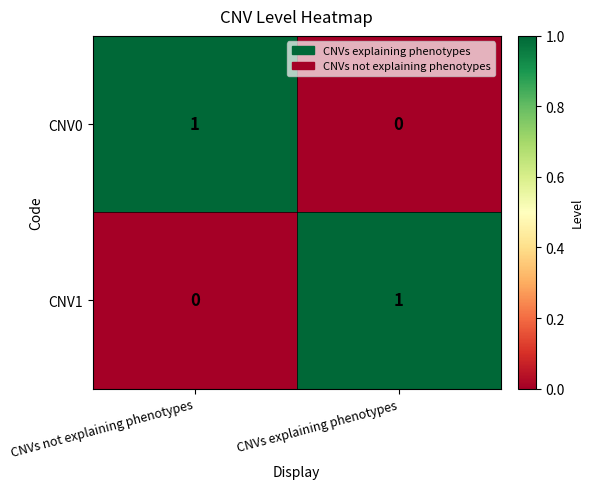

True or false: CNV1 has a value of 0 at CNVs not explaining phenotypes.

True